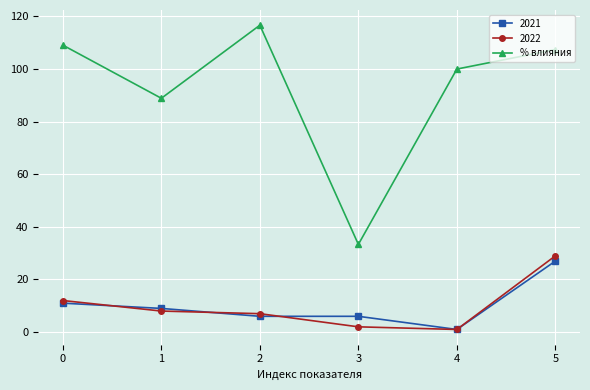

What is the smallest value displayed?

1.0